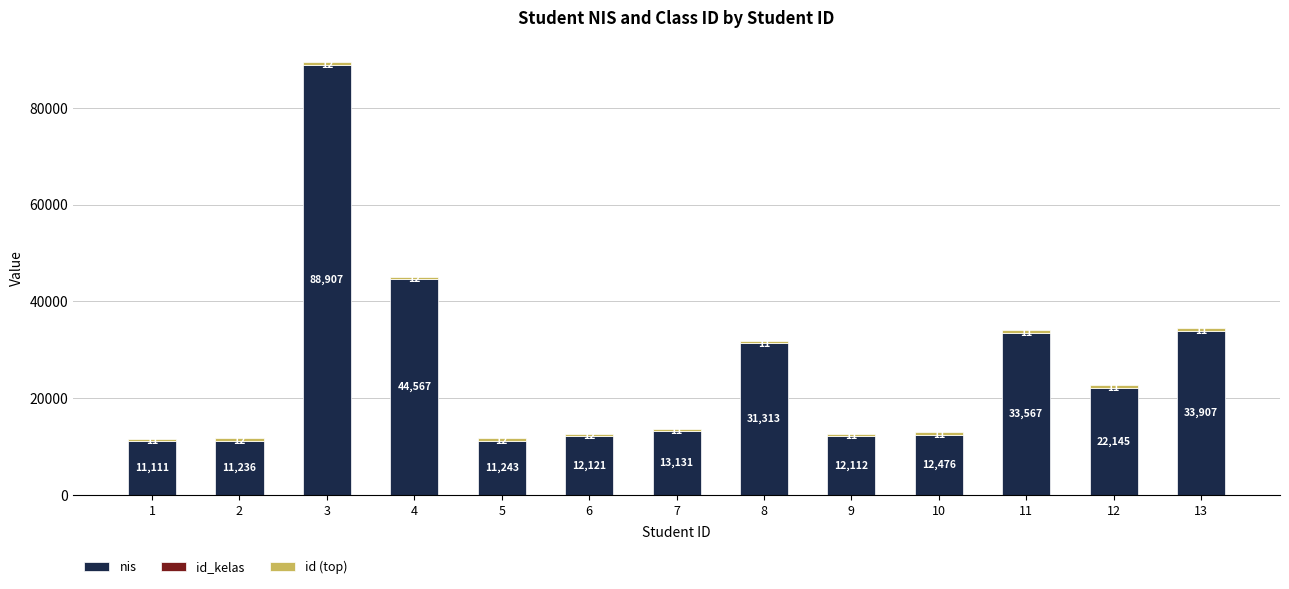

The nis series shows 15276 at 12. True or false?

False